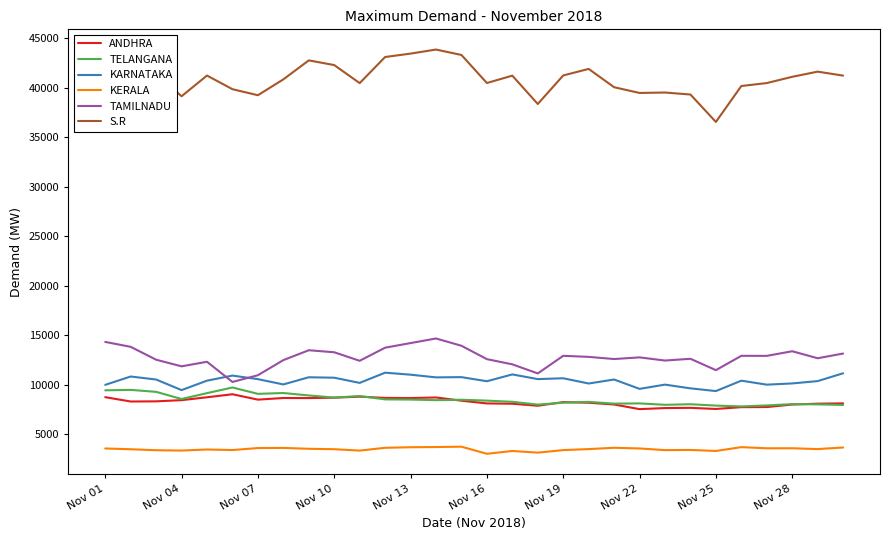

What is the maximum value shown in the chart?

43837